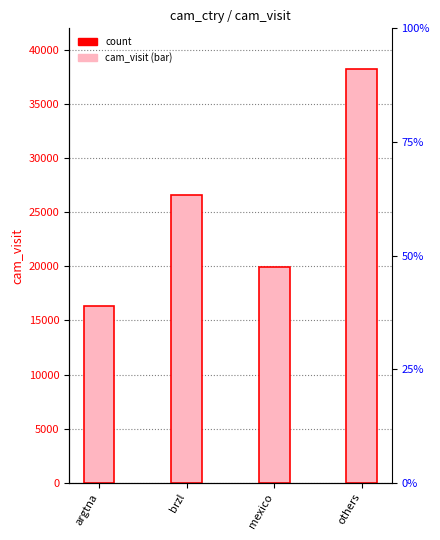

Are the bars horizontal?

No